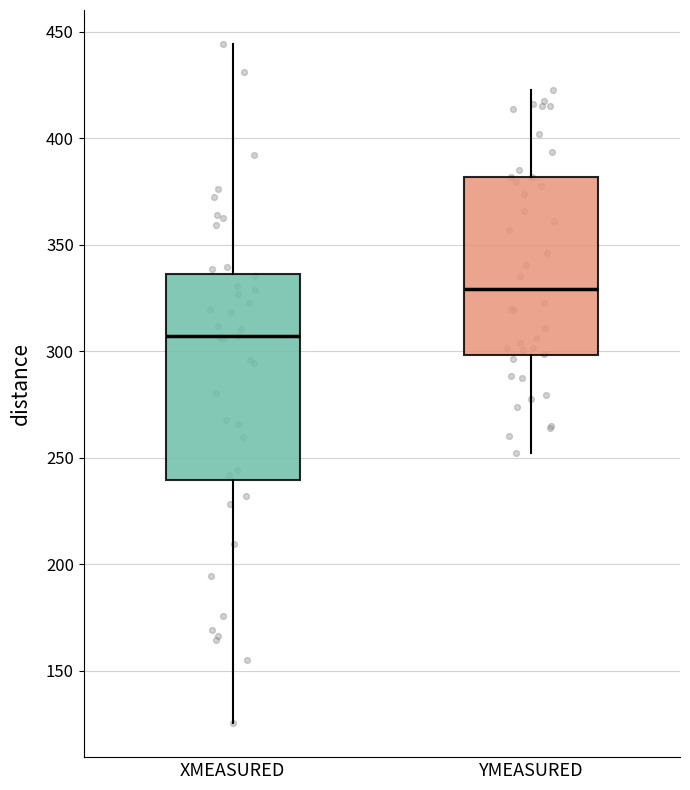

Which box has the highest median line?

YMEASURED